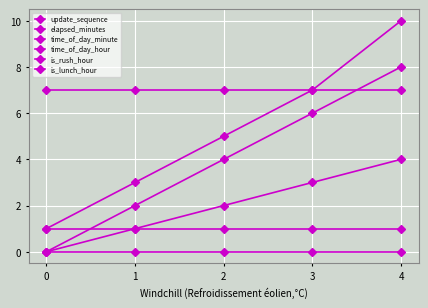

Rank the series at 4 from highest to lowest value.

time_of_day_minute, elapsed_minutes, time_of_day_hour, update_sequence, is_rush_hour, is_lunch_hour